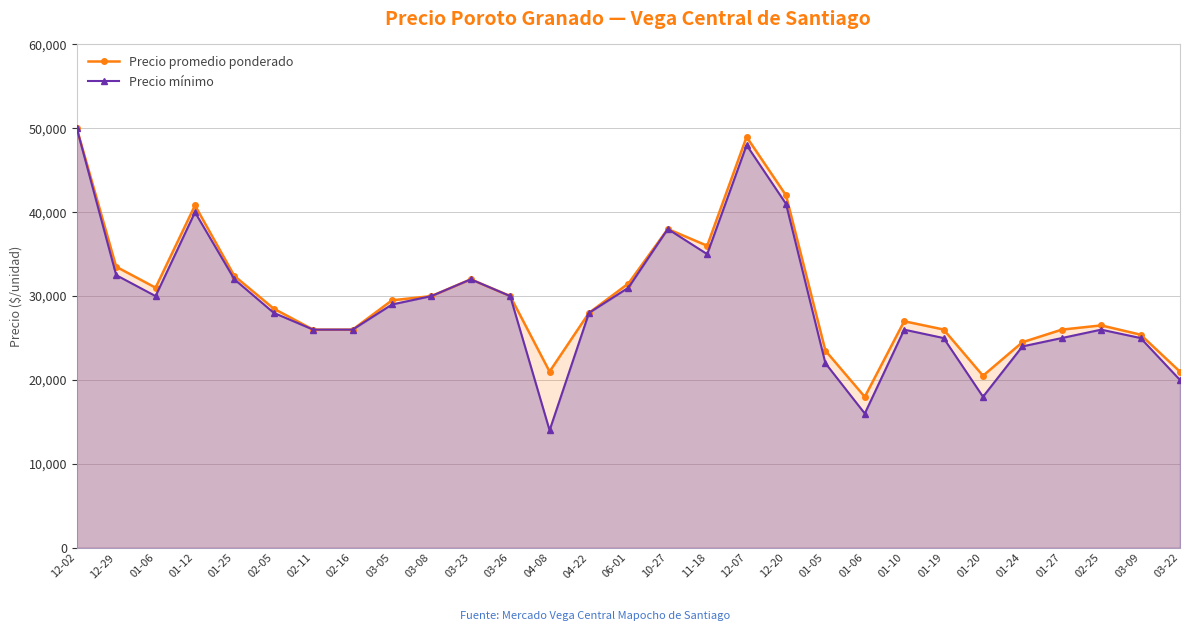

Reading left to right, transcribe all the data shown in this chart.

Precio promedio ponderado: 12-02=50000	12-29=33500	01-06=31000	01-12=40813	01-25=32400	02-05=28500	02-11=26000	02-16=26000	03-05=29500	03-08=30000	03-23=32000	03-26=30000	04-08=21000	04-22=28000	06-01=31500	10-27=38000	11-18=36000	12-07=48977	12-20=42016	01-05=23500	01-06=17991	01-10=27000	01-19=26016	01-20=20502	01-24=24500	01-27=26002	02-25=26508	03-09=25400	03-22=20989
Precio mínimo: 12-02=50000	12-29=32500	01-06=30000	01-12=40000	01-25=32000	02-05=28000	02-11=26000	02-16=26000	03-05=29000	03-08=30000	03-23=32000	03-26=30000	04-08=14000	04-22=28000	06-01=31000	10-27=38000	11-18=35000	12-07=48000	12-20=41000	01-05=22000	01-06=16000	01-10=26000	01-19=25000	01-20=18000	01-24=24000	01-27=25000	02-25=26000	03-09=25000	03-22=20000